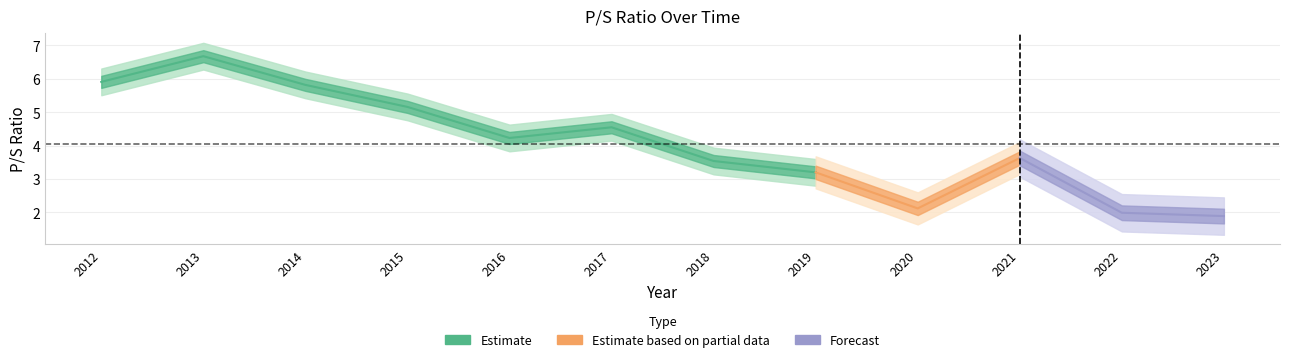

True or false: the data shows 3.1 at 2023.

False